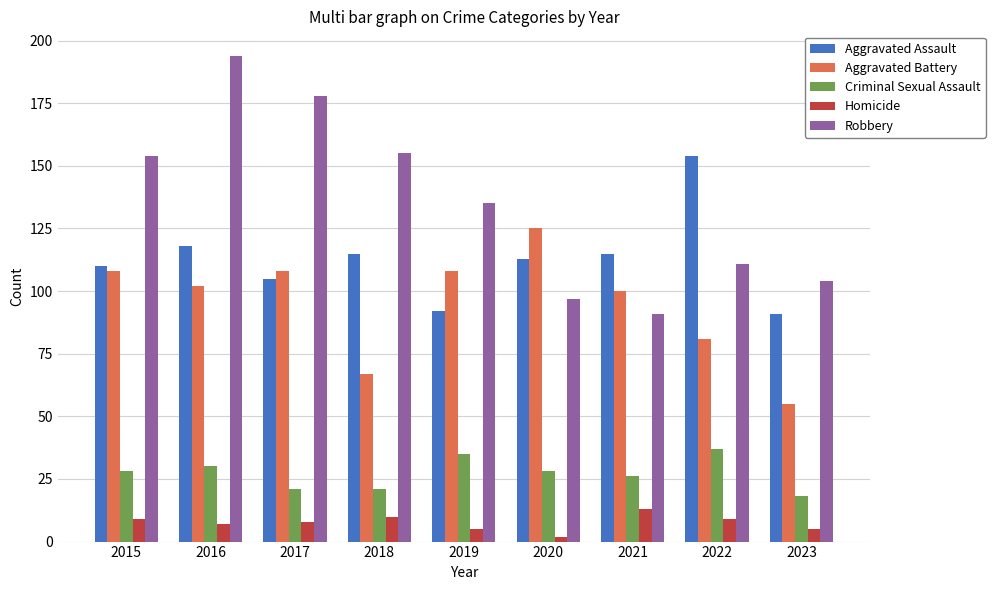

How many values in the Criminal Sexual Assault series are below 28?

4